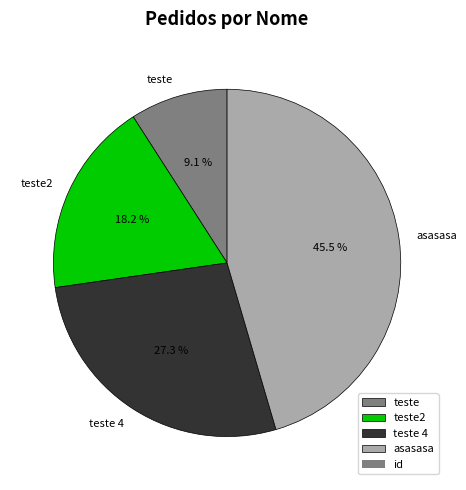

Which category has the biggest portion of the pie?

asasasa